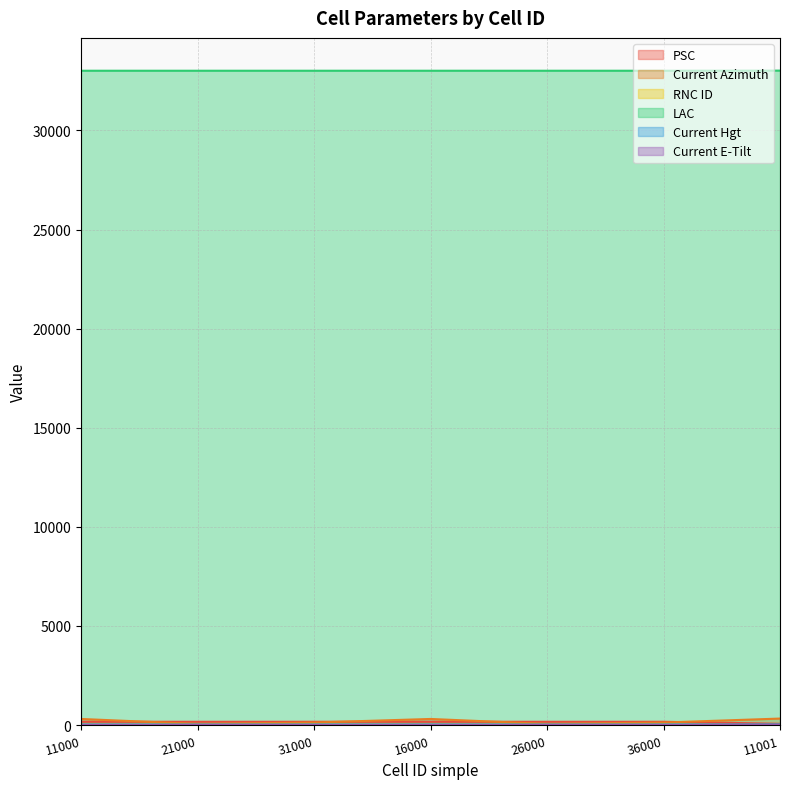

What is the difference between the maximum and second lowest values in the Current Azimuth series?

270